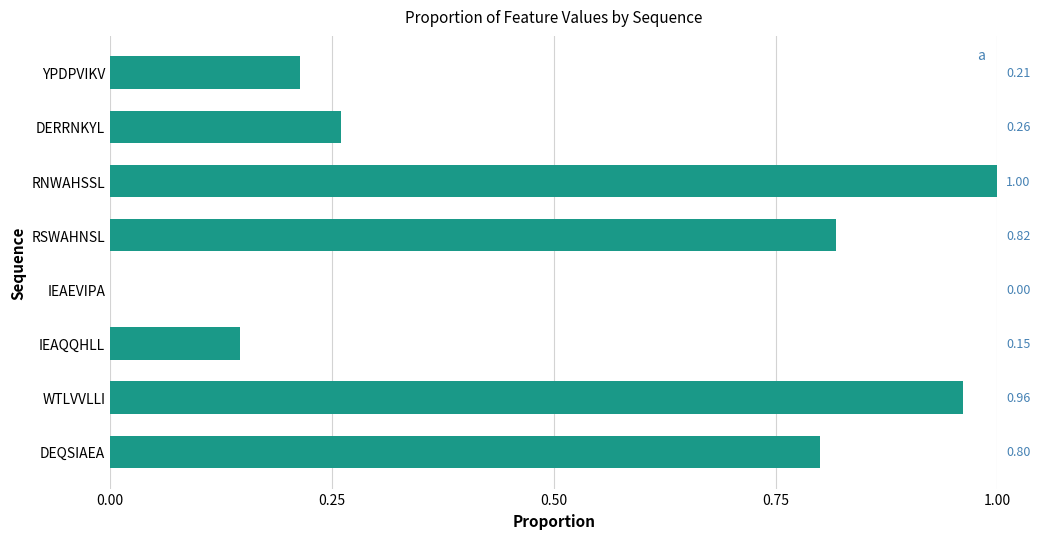

How many distinct data groups are displayed?

1